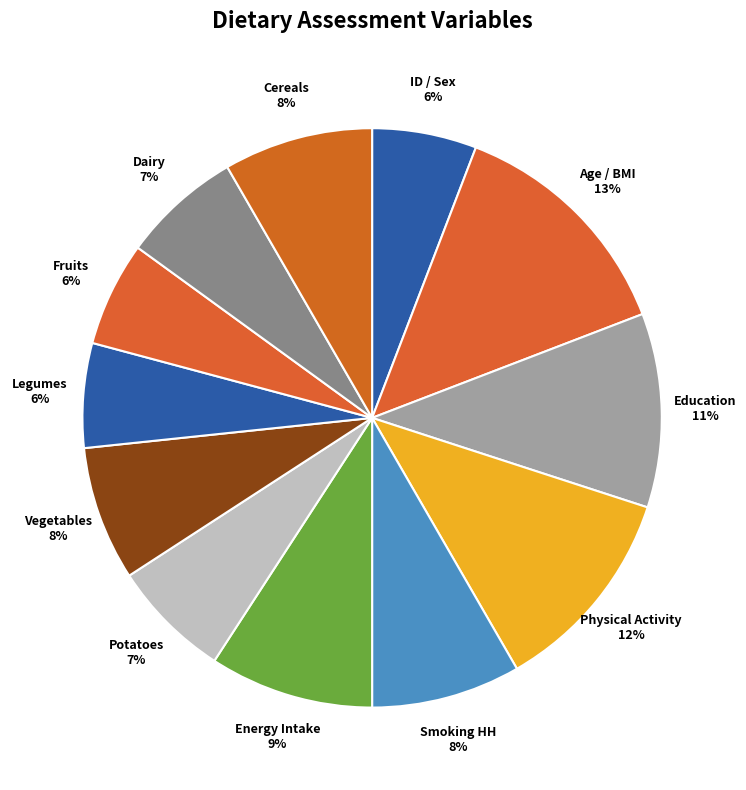

To the nearest percent, what is the combined percentage of Age / BMI 13% and Vegetables 8%?

21%